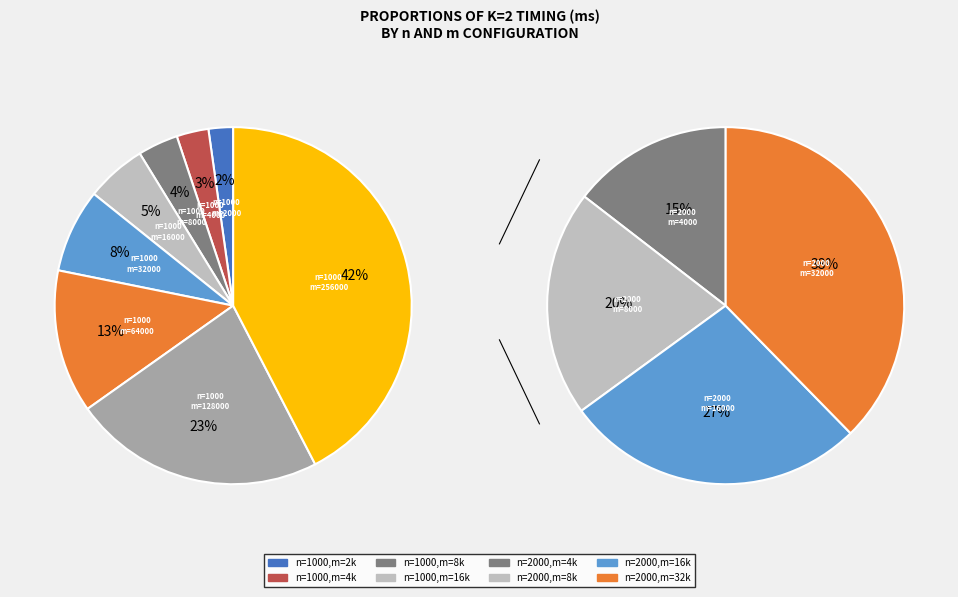

Does any single category account for the majority?

No